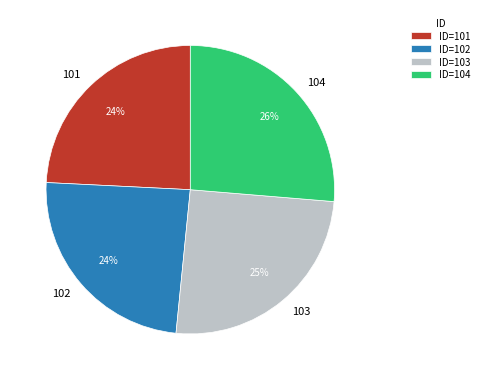

How many segments does this pie chart have?

4